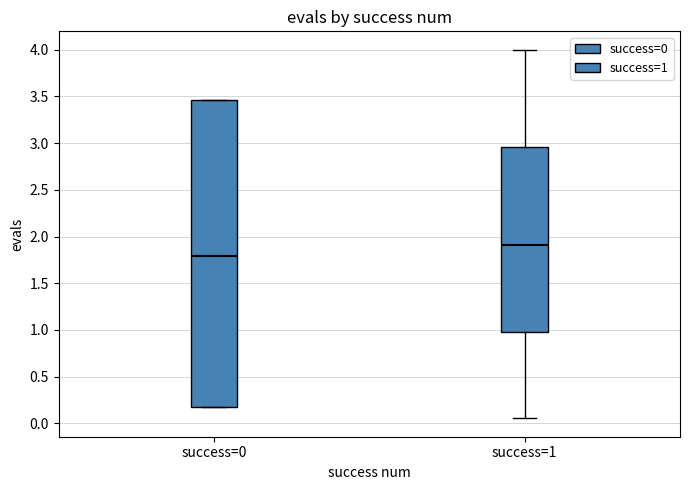

Reading left to right, transcribe this box plot: for each box, give where its median line is, the range the box spans, and where its two whiskers end, as read against the y-axis. The values are not printed on the chart, so give them approximately, as read against the axis.

success=0: median 1.80, box 0.15 to 3.45, whiskers 0.15 to 3.45
success=1: median 1.90, box 1.00 to 2.95, whiskers 0.05 to 4.00